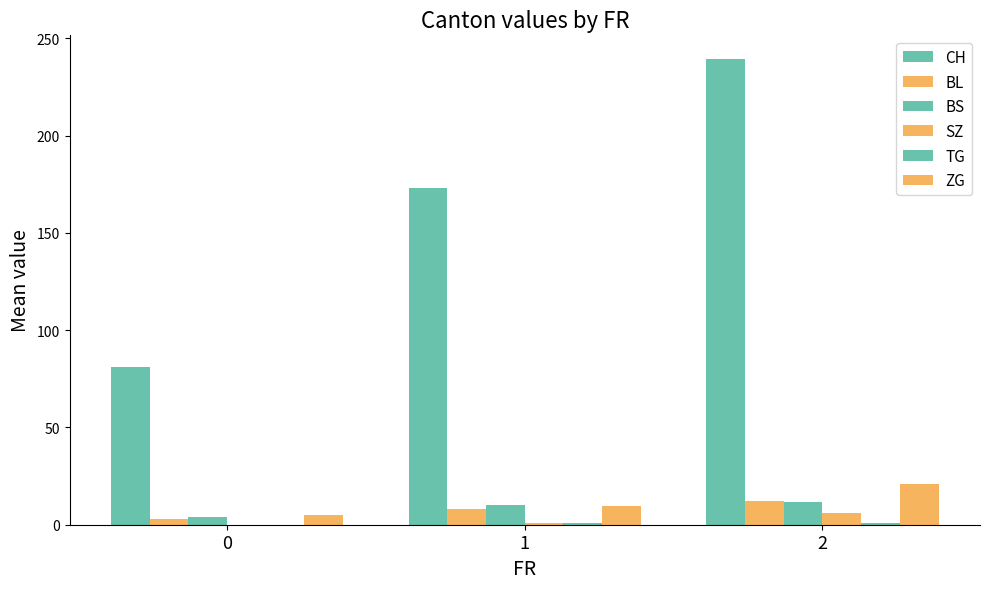

What is the difference between the maximum and second lowest values in the ZG series?

11.2